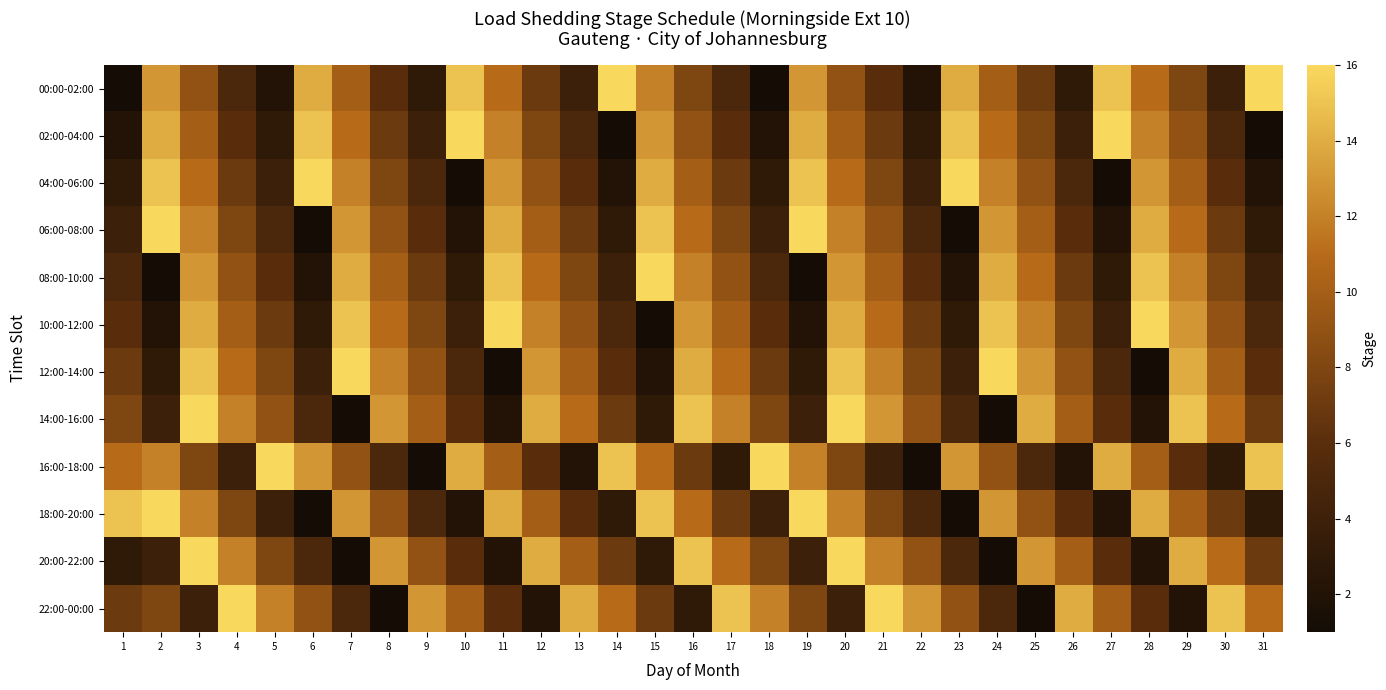

At which category is the sum across all series the highest?

3